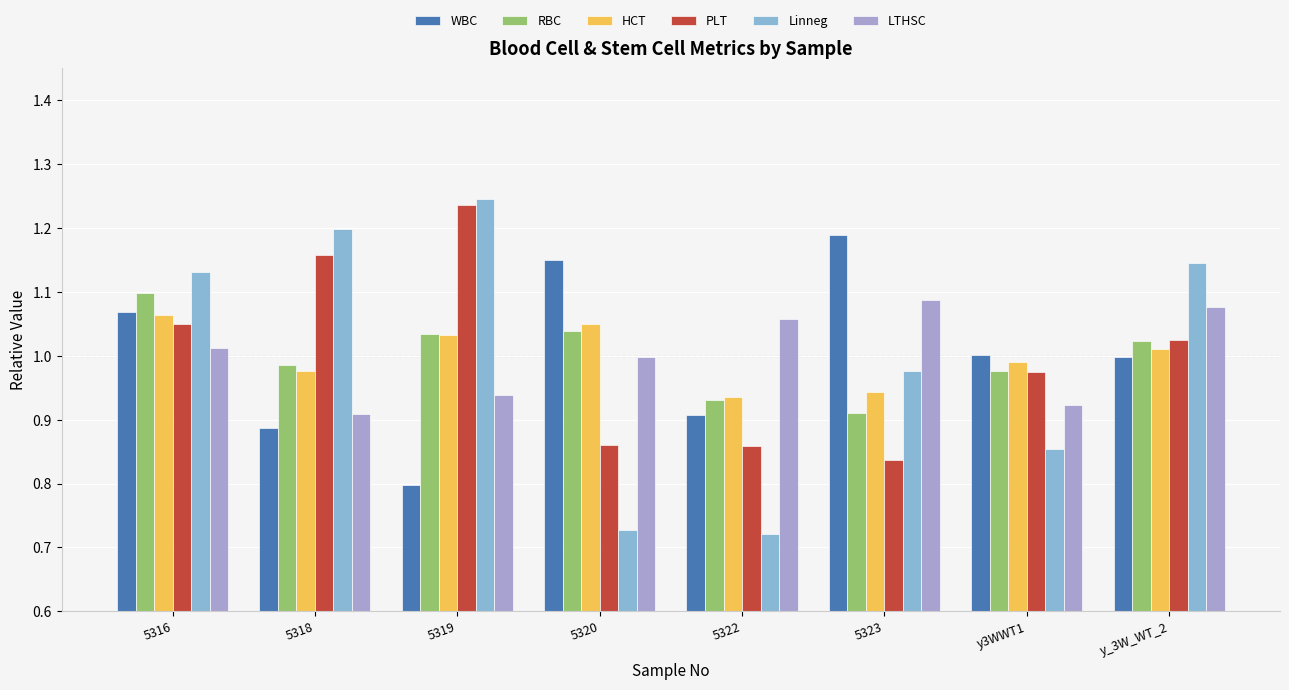

Which category has the highest value across all series?

5319